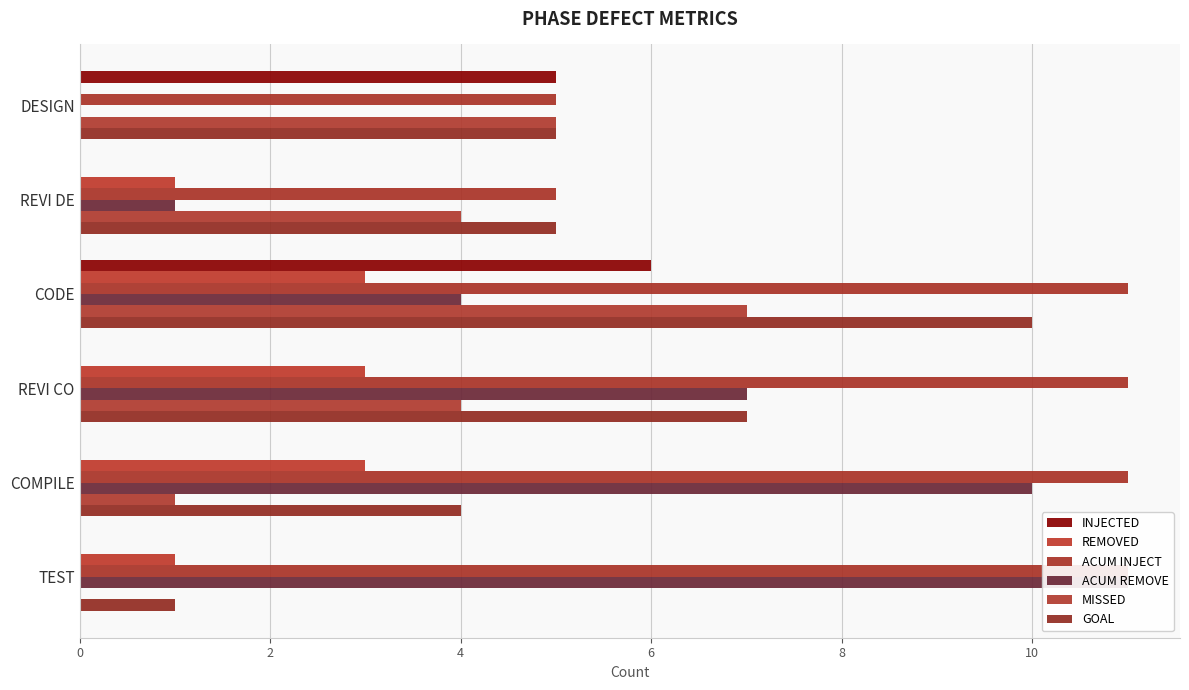

The value of ACUM REMOVE at REVI DE is 1. True or false?

True